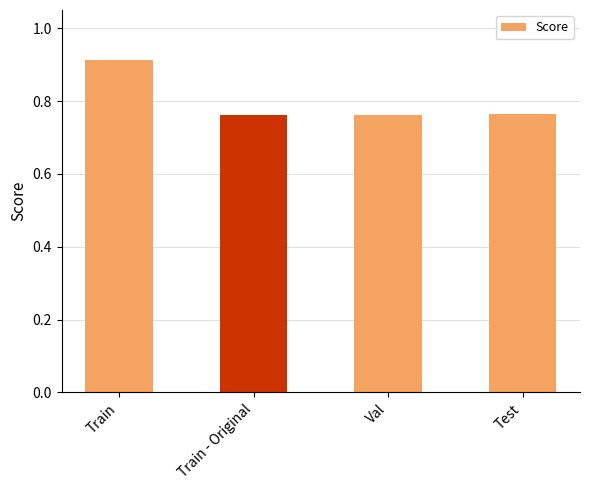

True or false: the data shows 1.4 at Train.

False